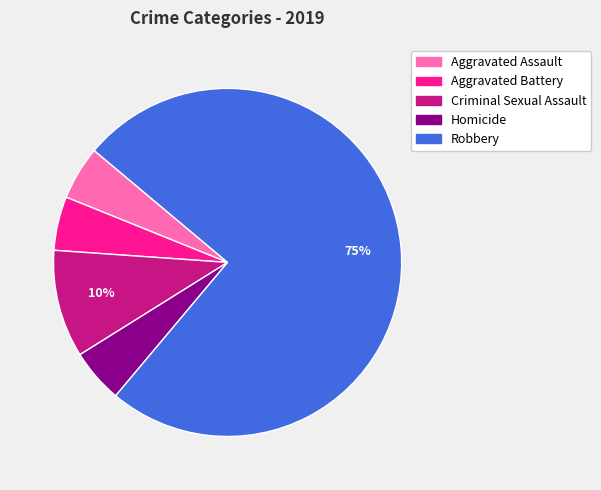

To the nearest percent, what is the average slice percentage?

20%